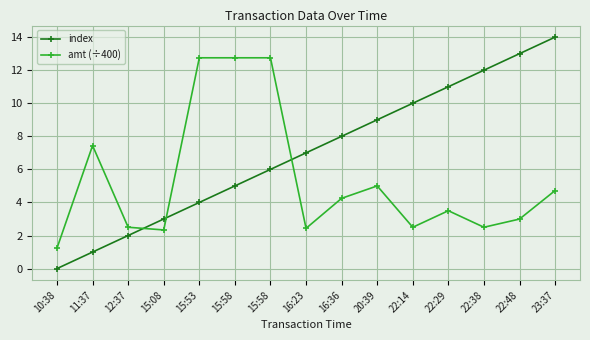

Which category has the lowest value in the index series?

10:38